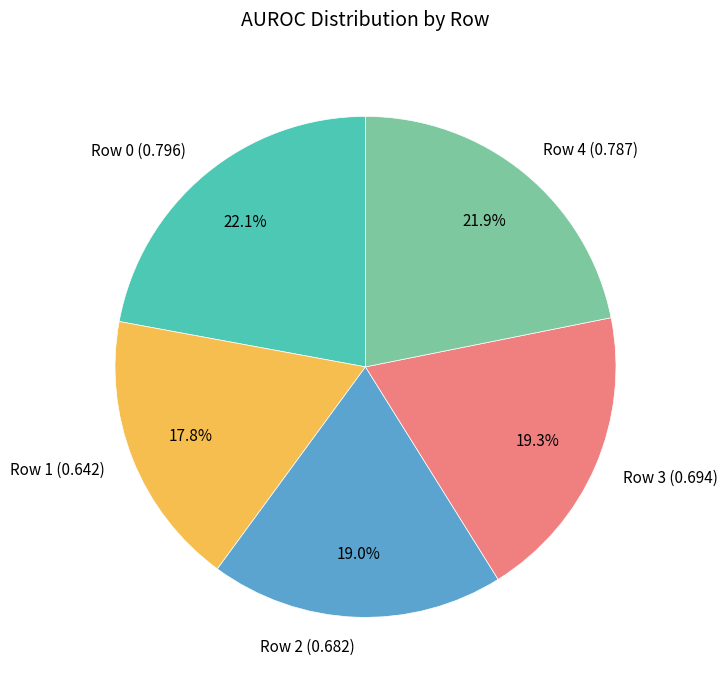

True or false: Row 2 accounts for 28% of the total.

False